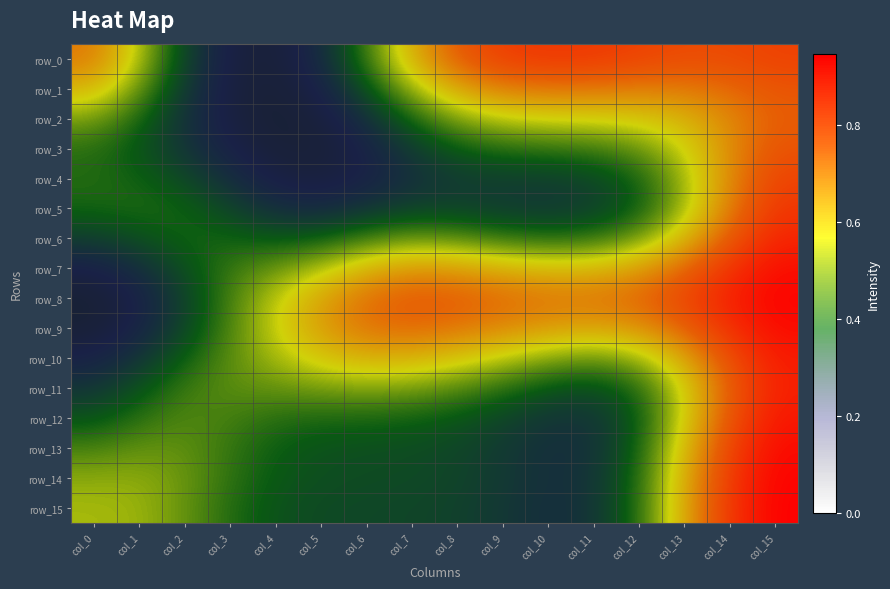

Count the number of categories in the chart.

16